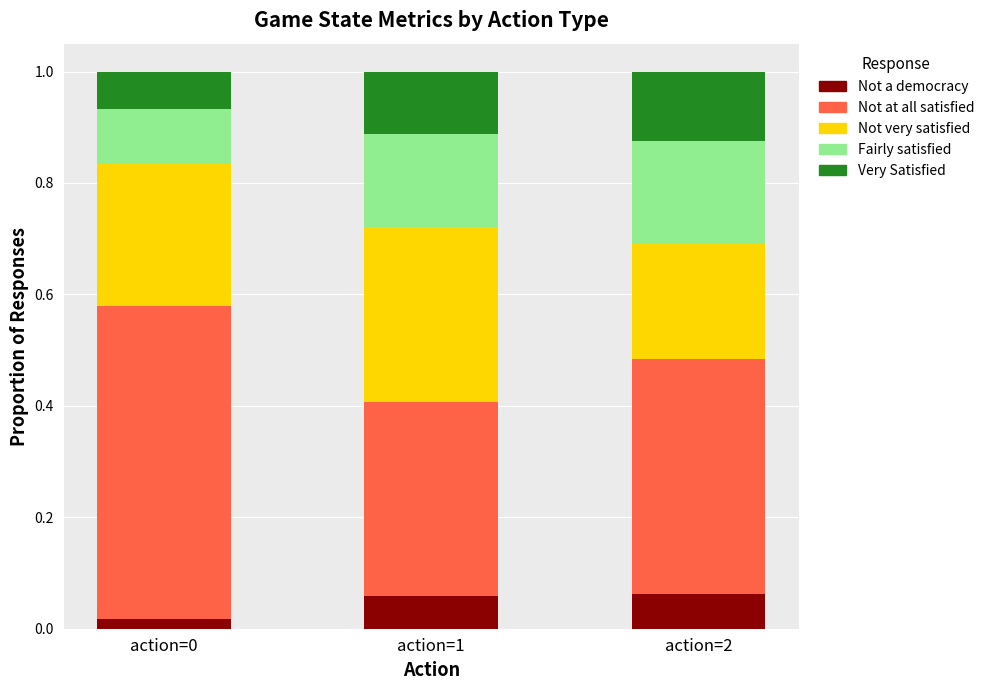

The value of Not a democracy at action=2 is 0.0. True or false?

False